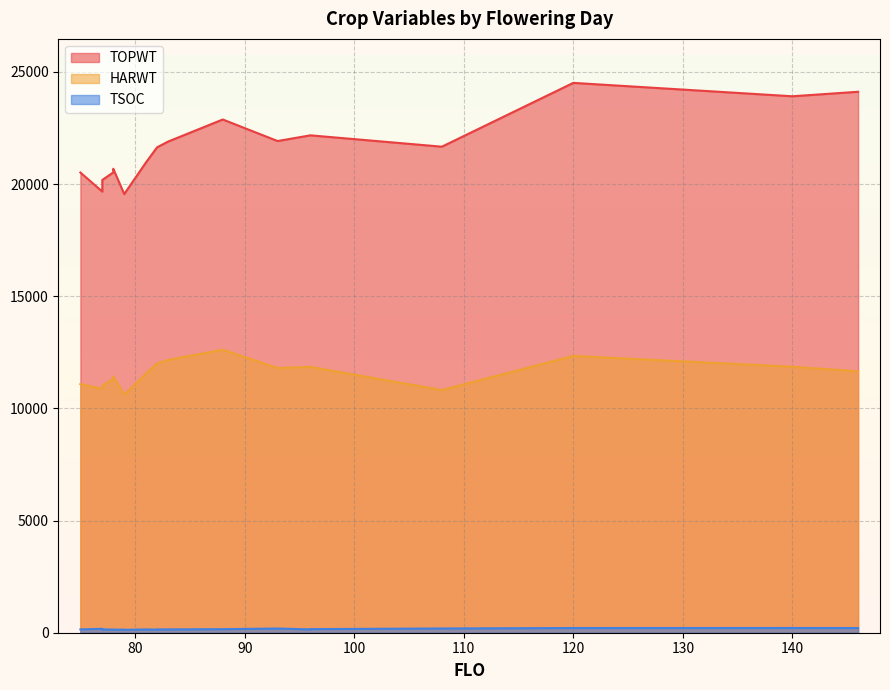

Does the chart display data point markers on the line(s)?

No